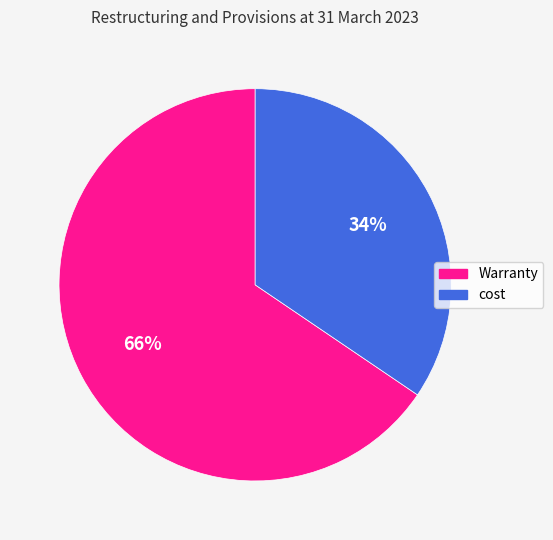

Is Warranty the majority of the pie?

Yes